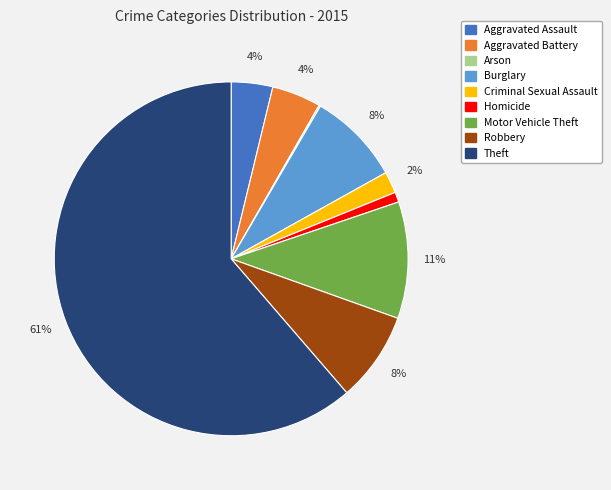

Is there a majority slice in this chart?

Yes